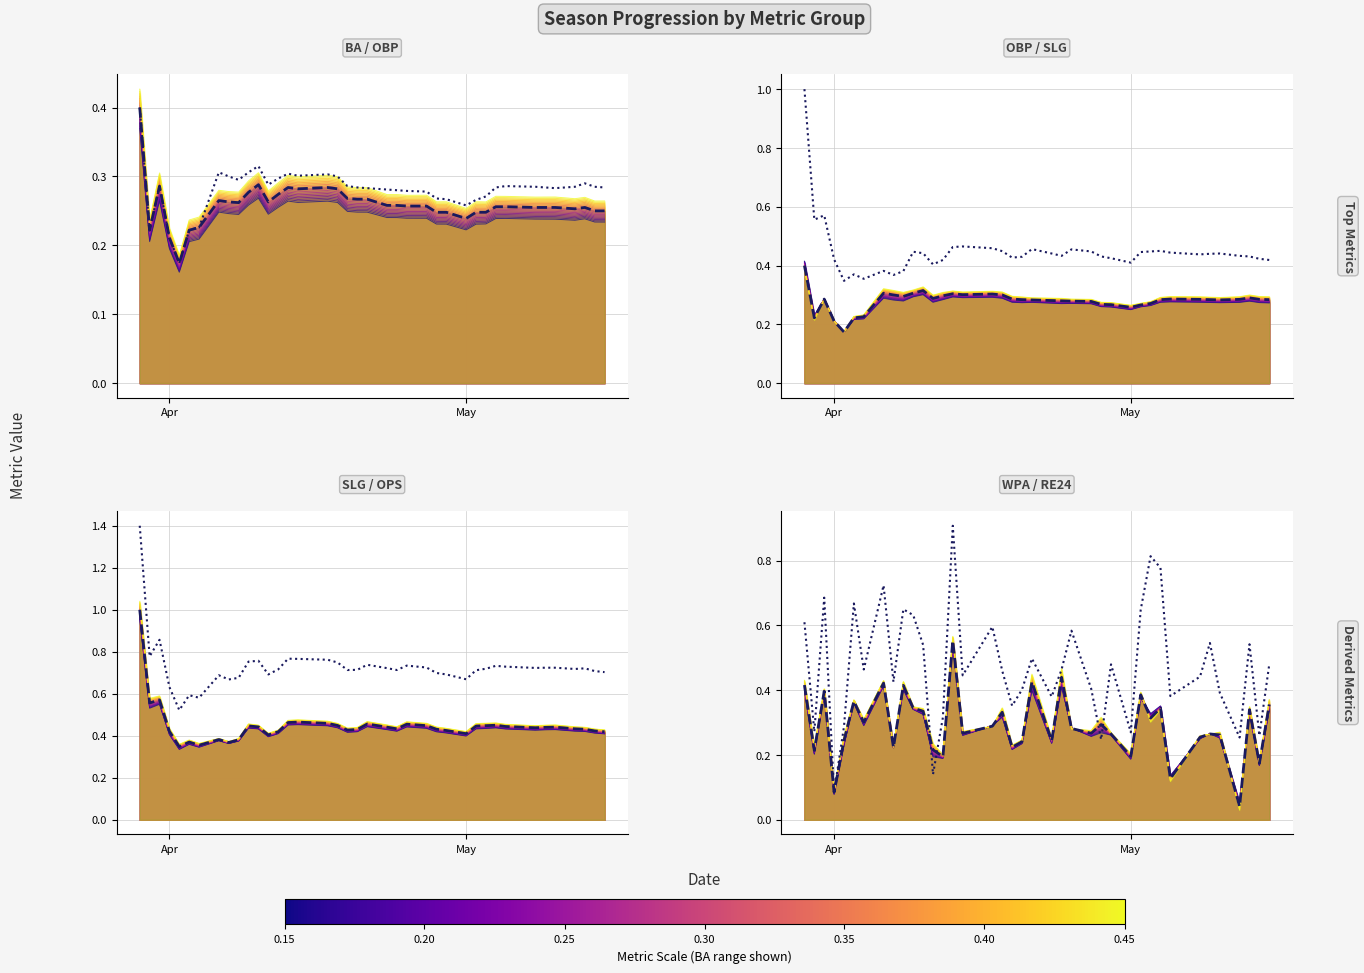

Which series has the widest spread of values?

OPS ref